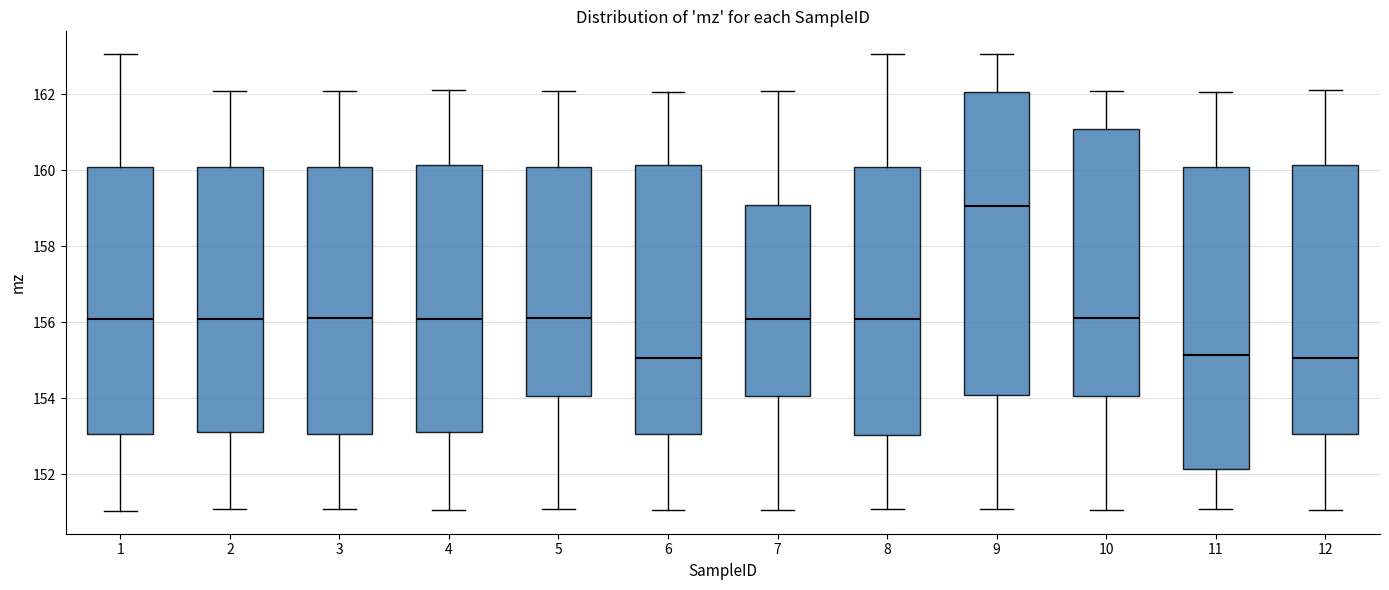

Reading left to right, transcribe this box plot: for each box, give where its median line is, the range the box spans, and where its two whiskers end, as read against the y-axis. The values are not printed on the chart, so give them approximately, as read against the axis.

1: median 156.0, box 153.0 to 160.0, whiskers 151.0 to 163.0
2: median 156.0, box 153.2 to 160.0, whiskers 151.0 to 162.0
3: median 156.2, box 153.0 to 160.0, whiskers 151.0 to 162.0
4: median 156.0, box 153.2 to 160.2, whiskers 151.0 to 162.2
5: median 156.2, box 154.0 to 160.0, whiskers 151.0 to 162.0
6: median 155.0, box 153.0 to 160.2, whiskers 151.0 to 162.0
7: median 156.0, box 154.0 to 159.0, whiskers 151.0 to 162.0
8: median 156.0, box 153.0 to 160.0, whiskers 151.0 to 163.0
9: median 159.0, box 154.0 to 162.0, whiskers 151.0 to 163.0
10: median 156.2, box 154.0 to 161.0, whiskers 151.0 to 162.0
11: median 155.2, box 152.2 to 160.0, whiskers 151.0 to 162.0
12: median 155.0, box 153.0 to 160.2, whiskers 151.0 to 162.2